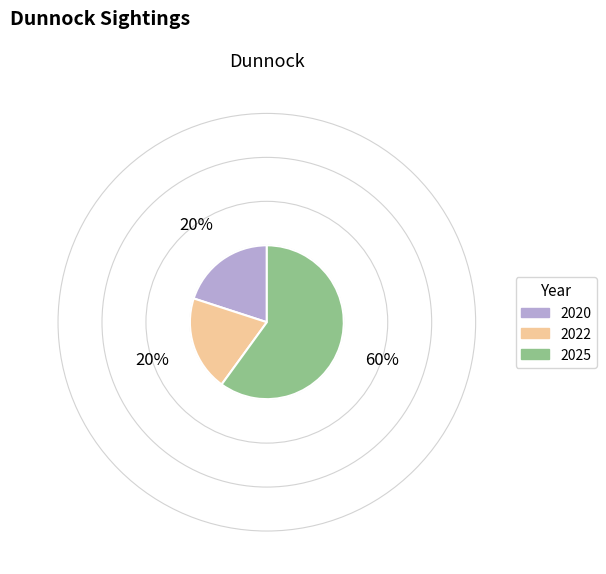

Which category accounts for the majority?

2025